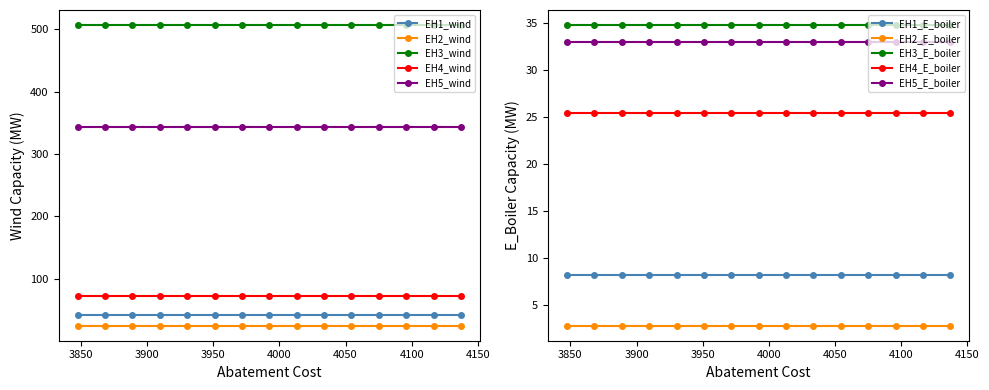

What is the sum of the EH2_wind values at 5 and 4?

49.9